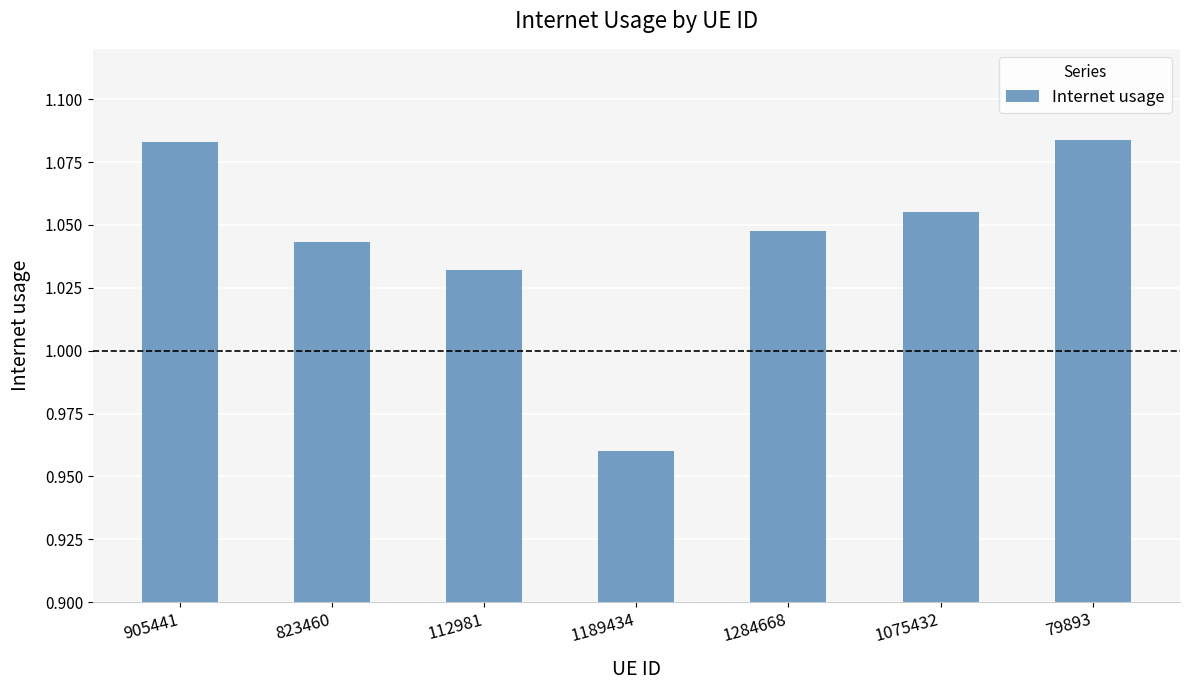

What is the label of the 7th bar from the left?

79893